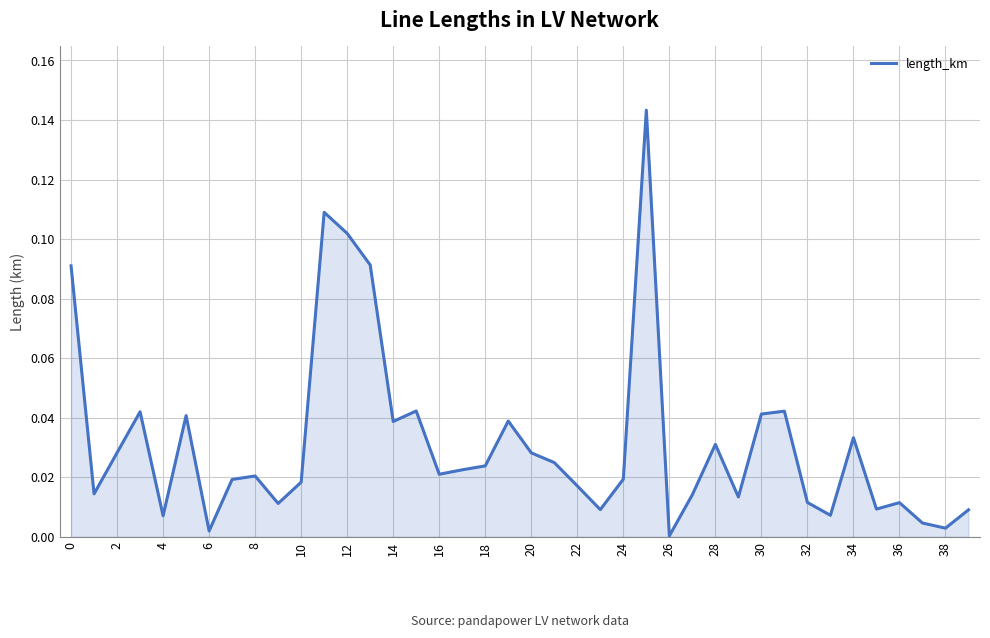

How many categories are shown in the chart?

40